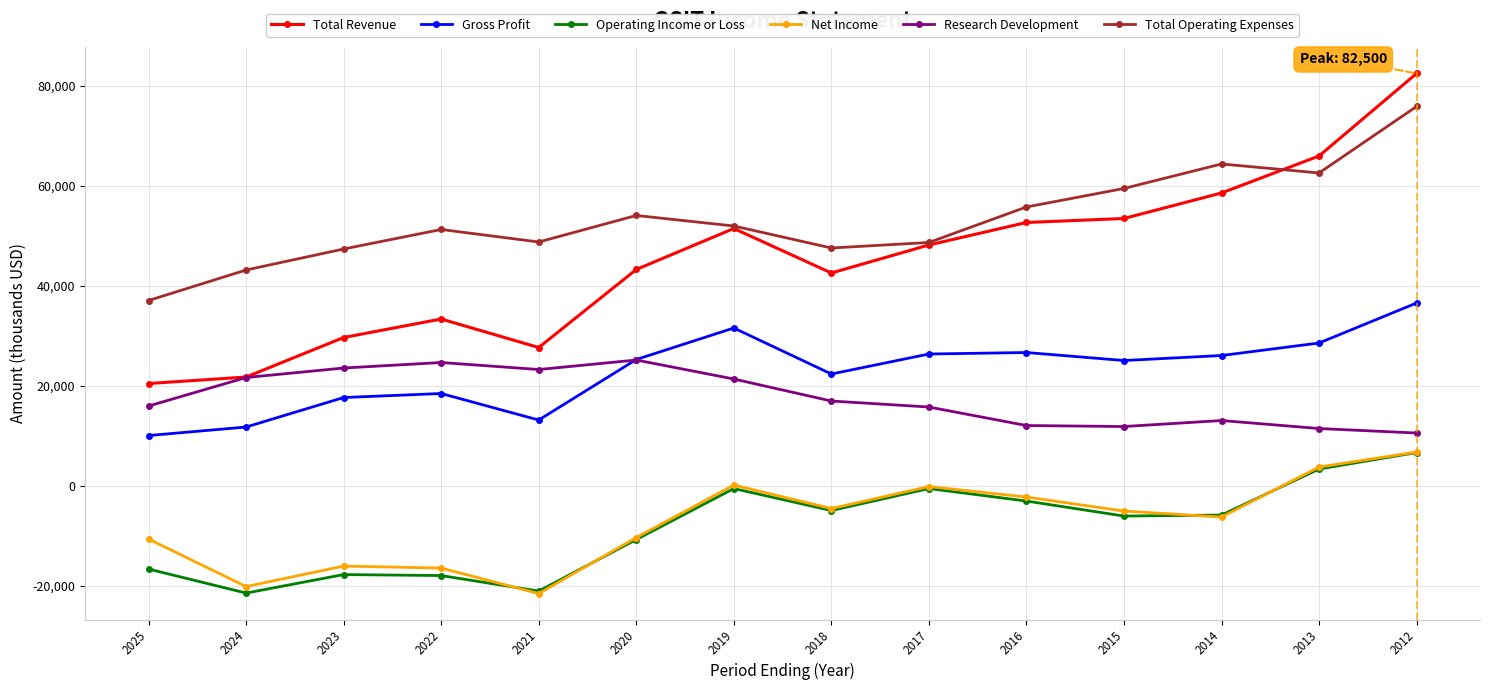

How many values in the Total Revenue series are below 48200?

7